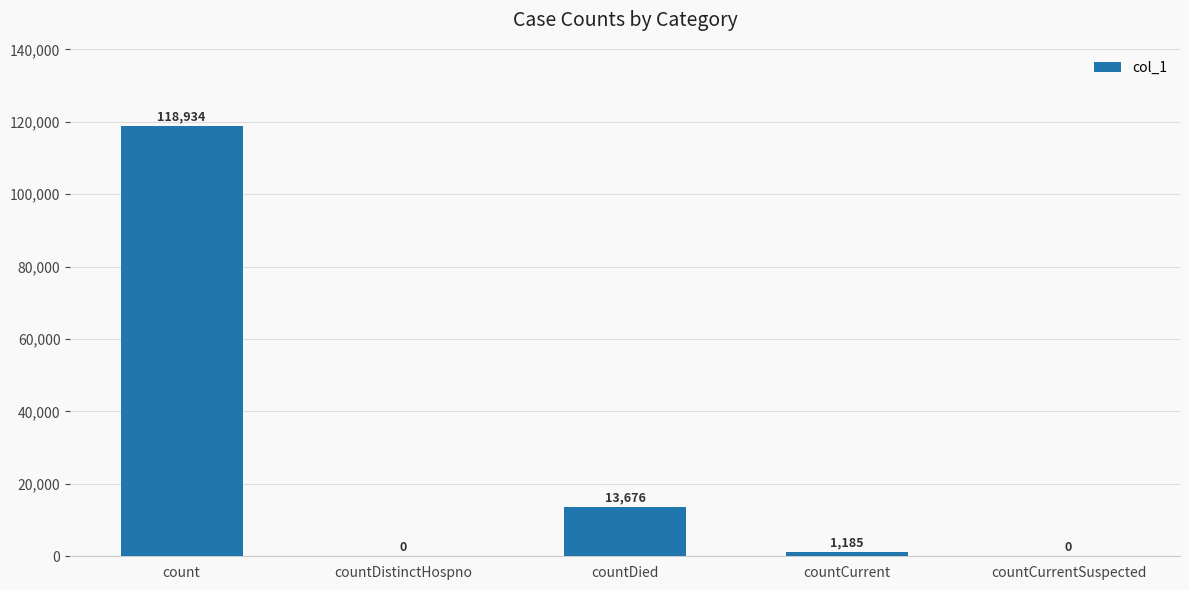

What is the sum of the values at countDistinctHospno and countCurrent?

1185